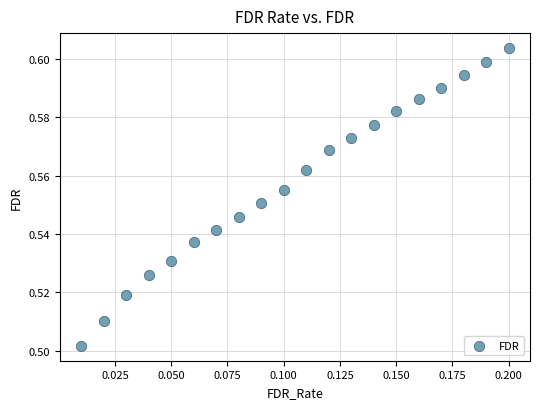

How many points are shown in the scatter plot?

20